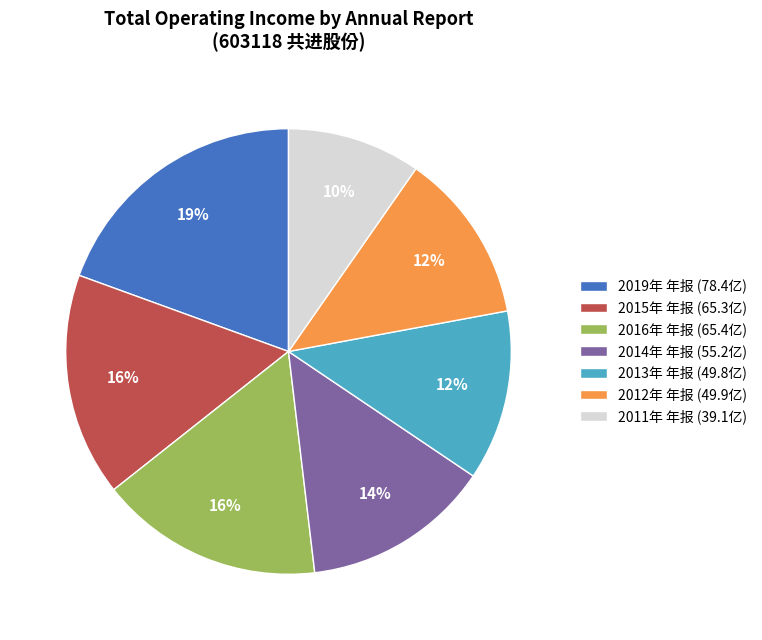

Is 2015年 年报 the majority of the pie?

No